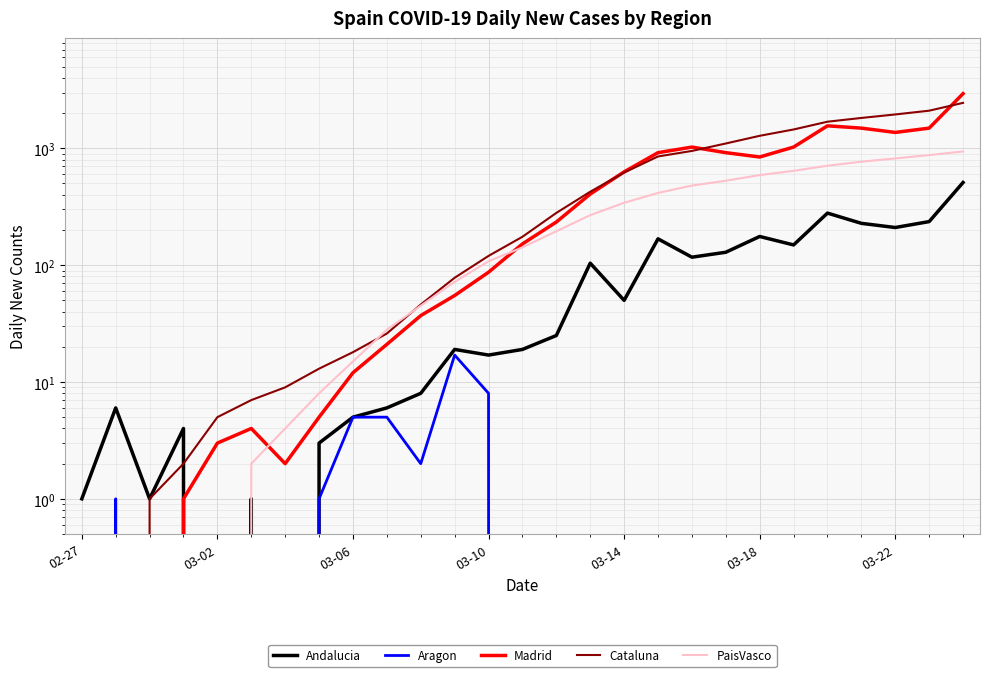

True or false: Aragon and Andalucia intersect in this chart.

False